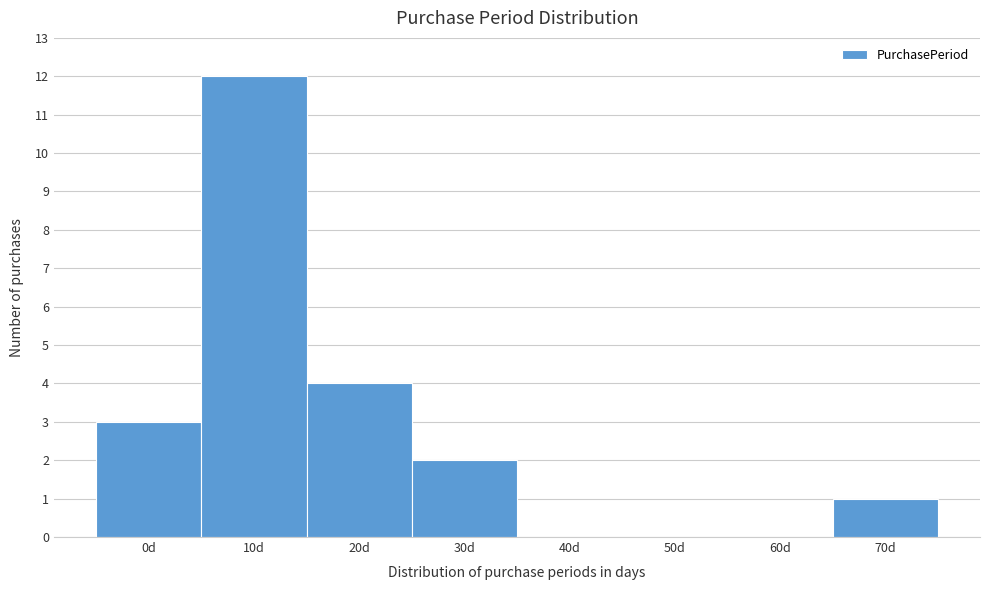

Where is the data nearest to the value 6?

20d